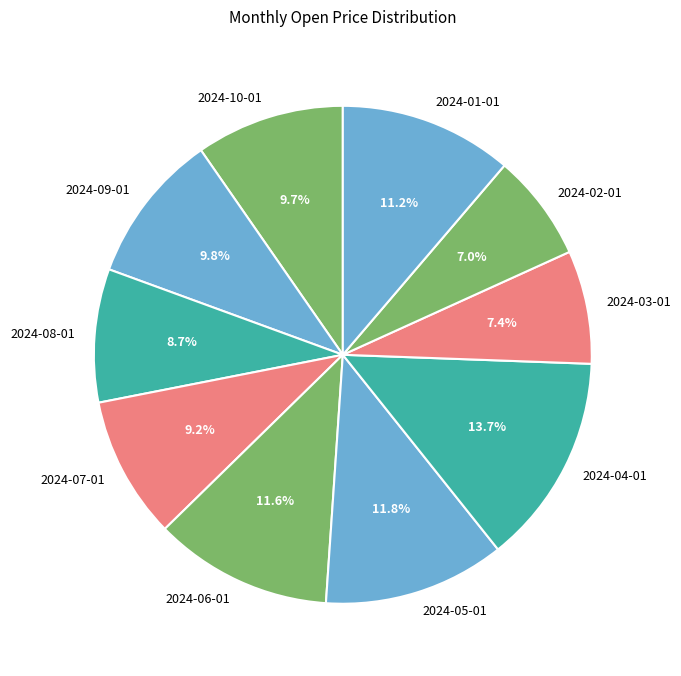

The 2024-08-01 slice represents 20% of the pie. True or false?

False